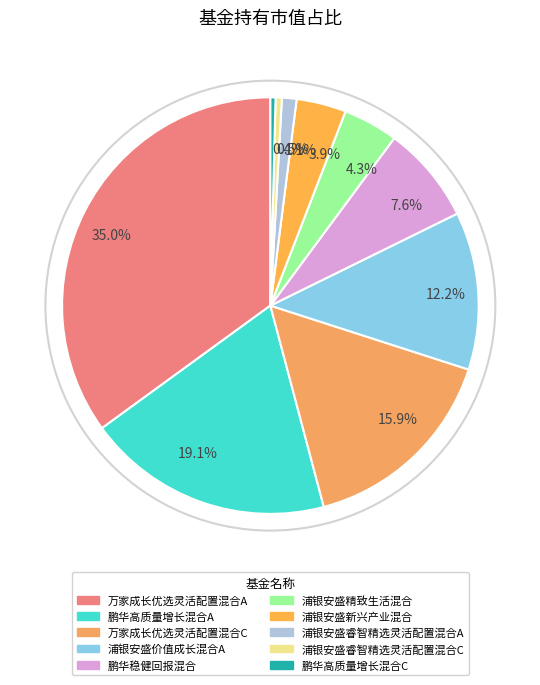

Which has a higher value, 0.5% or 12.2%?

12.2%